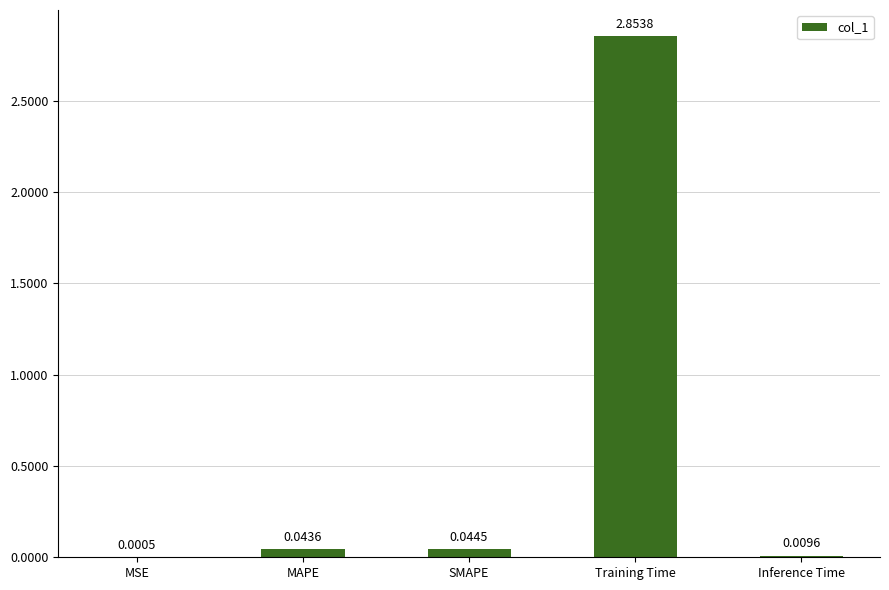

Does the chart contain stacked bars?

No